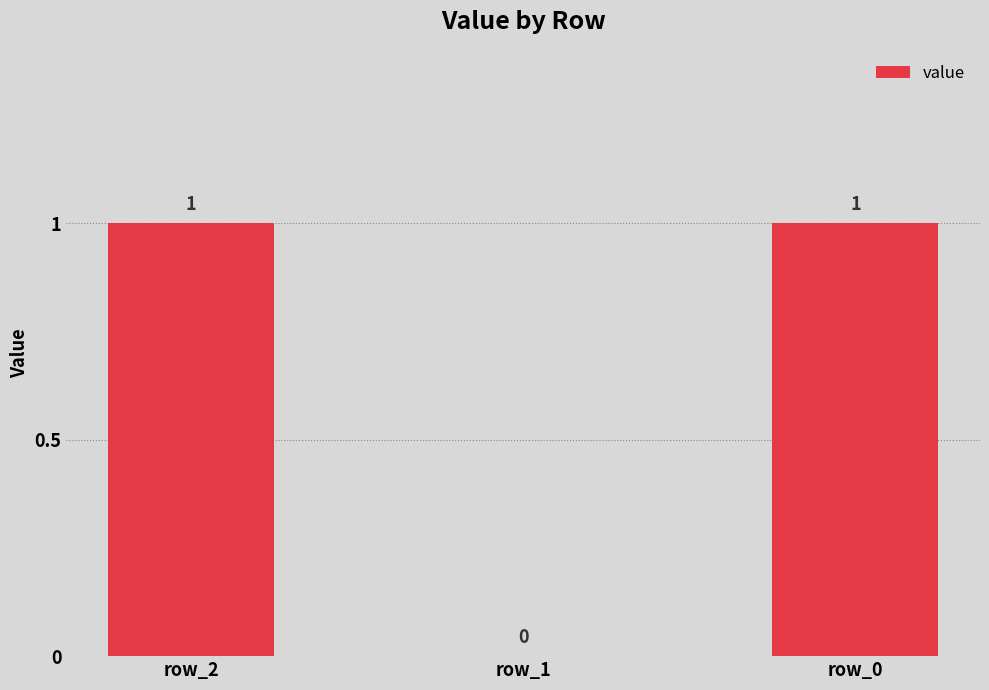

Count the number of categories in the chart.

3